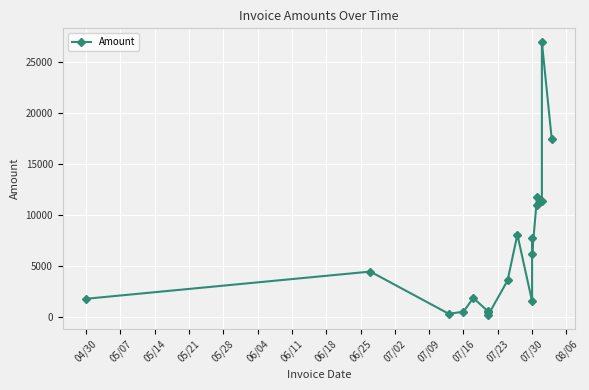

What is the difference between the maximum and minimum values?

26793.0